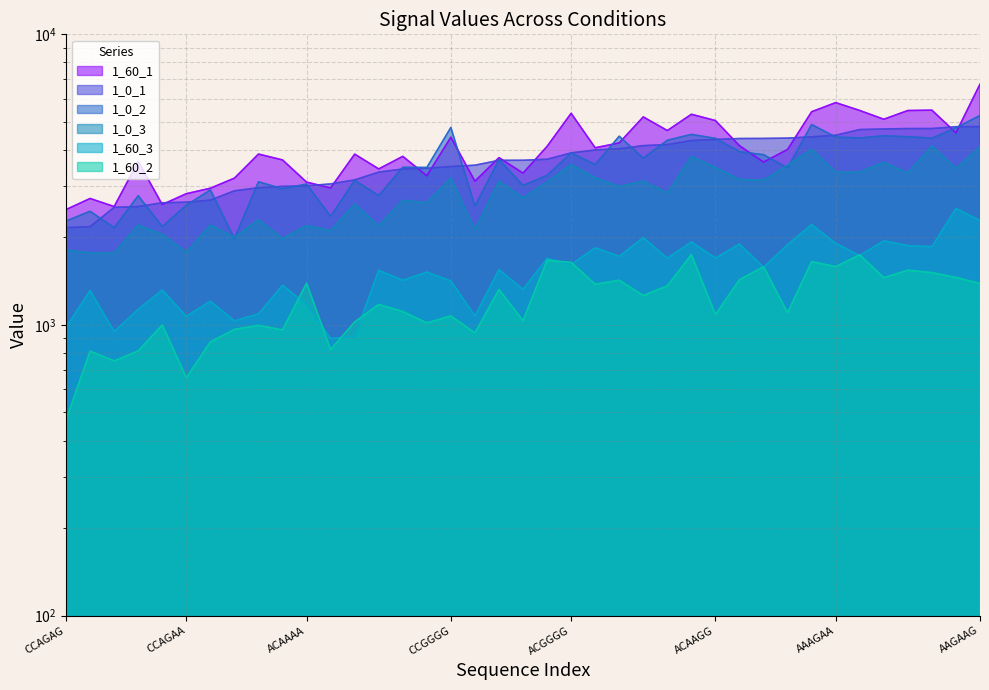

What is the difference between the 1_60_3 values at CAGAAG and CCGGGA?

162